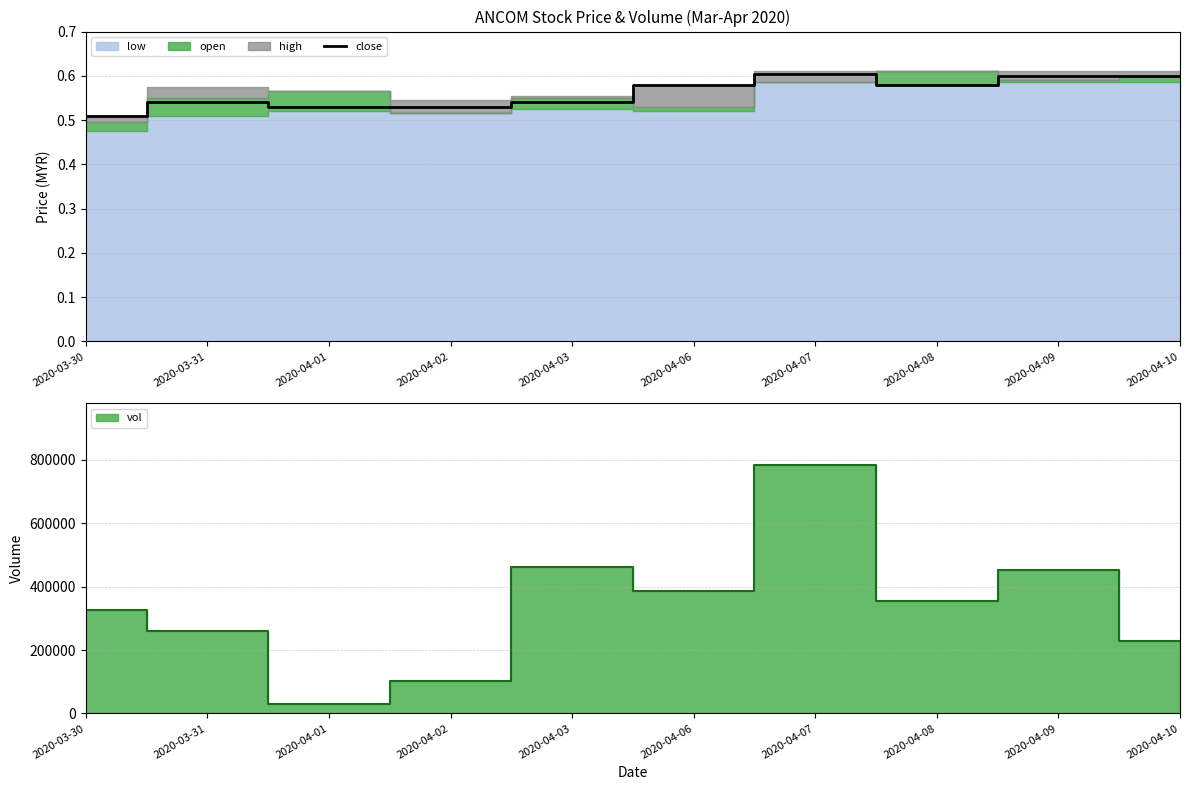

Where is the first local minimum?

2020-04-08